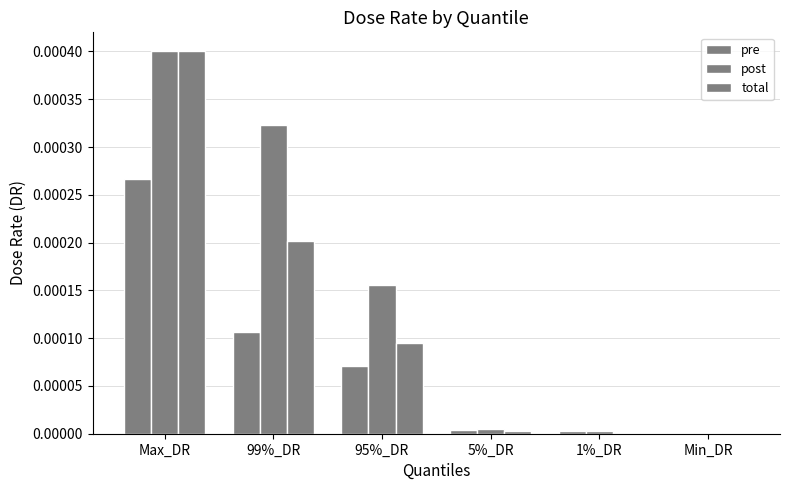

Which series has the largest total across all categories?

post